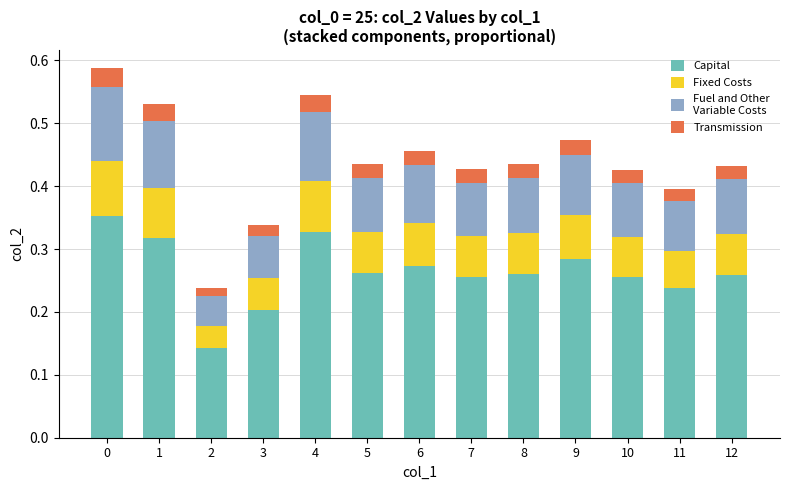

What is the total value across all series at 0?

0.6